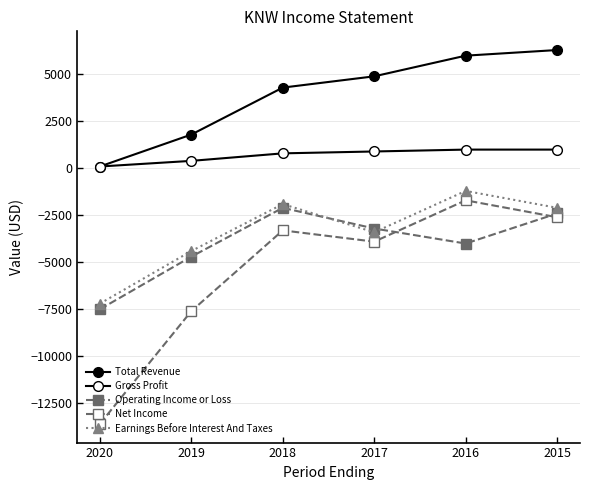

How many values in the Operating Income or Loss series exceed -3200?

2